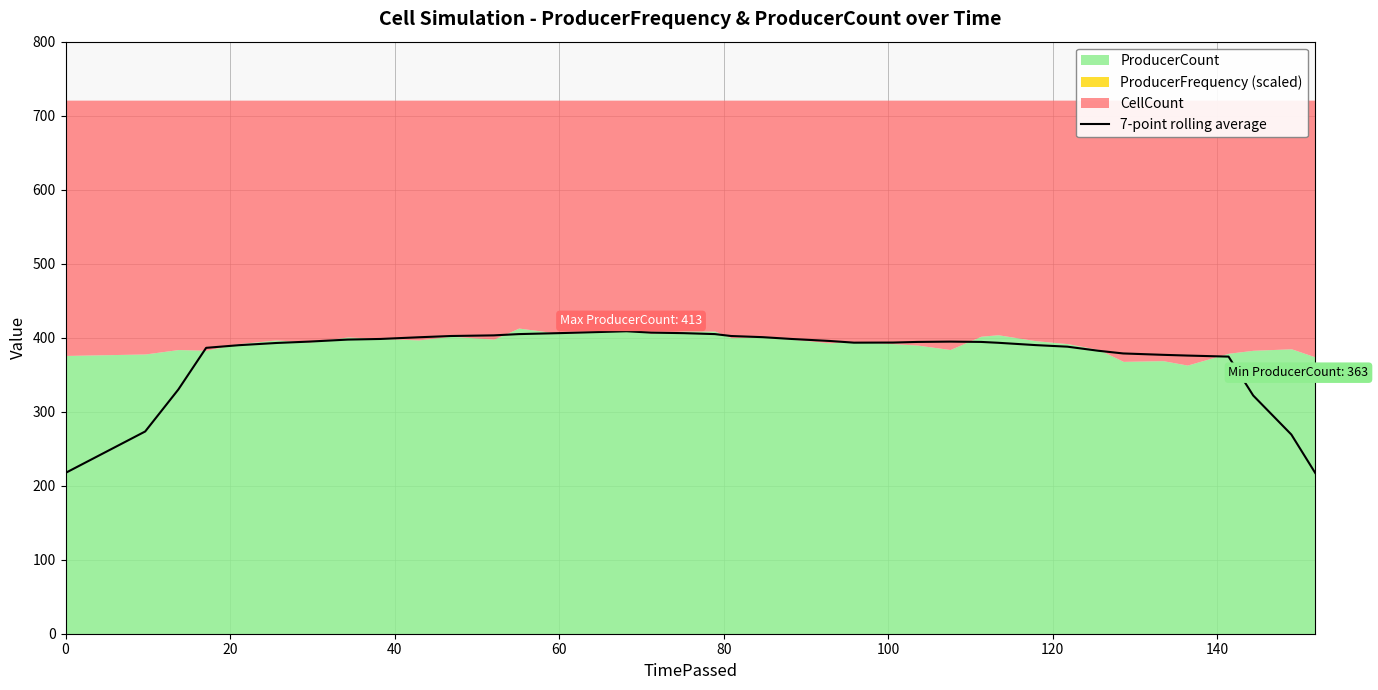

The value at 40 is 519.4. True or false?

False